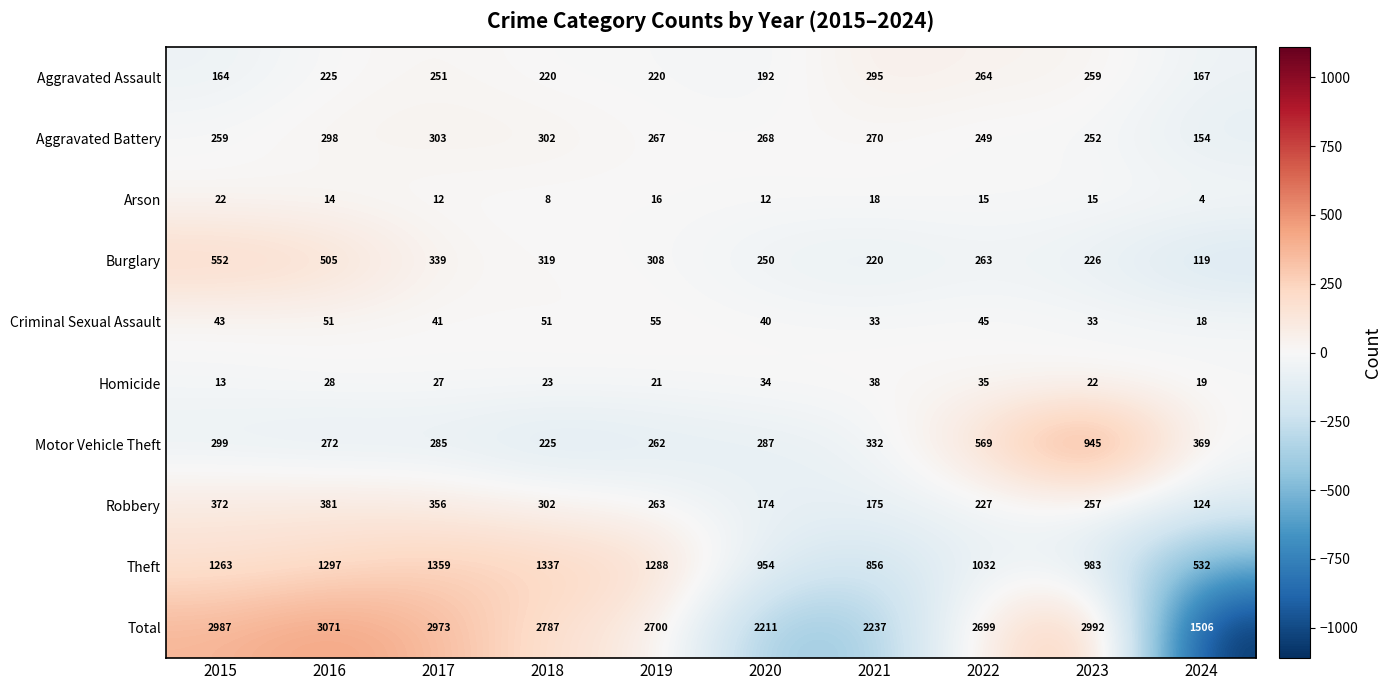

What is the spread (max minus min) of values at 2016?

3057